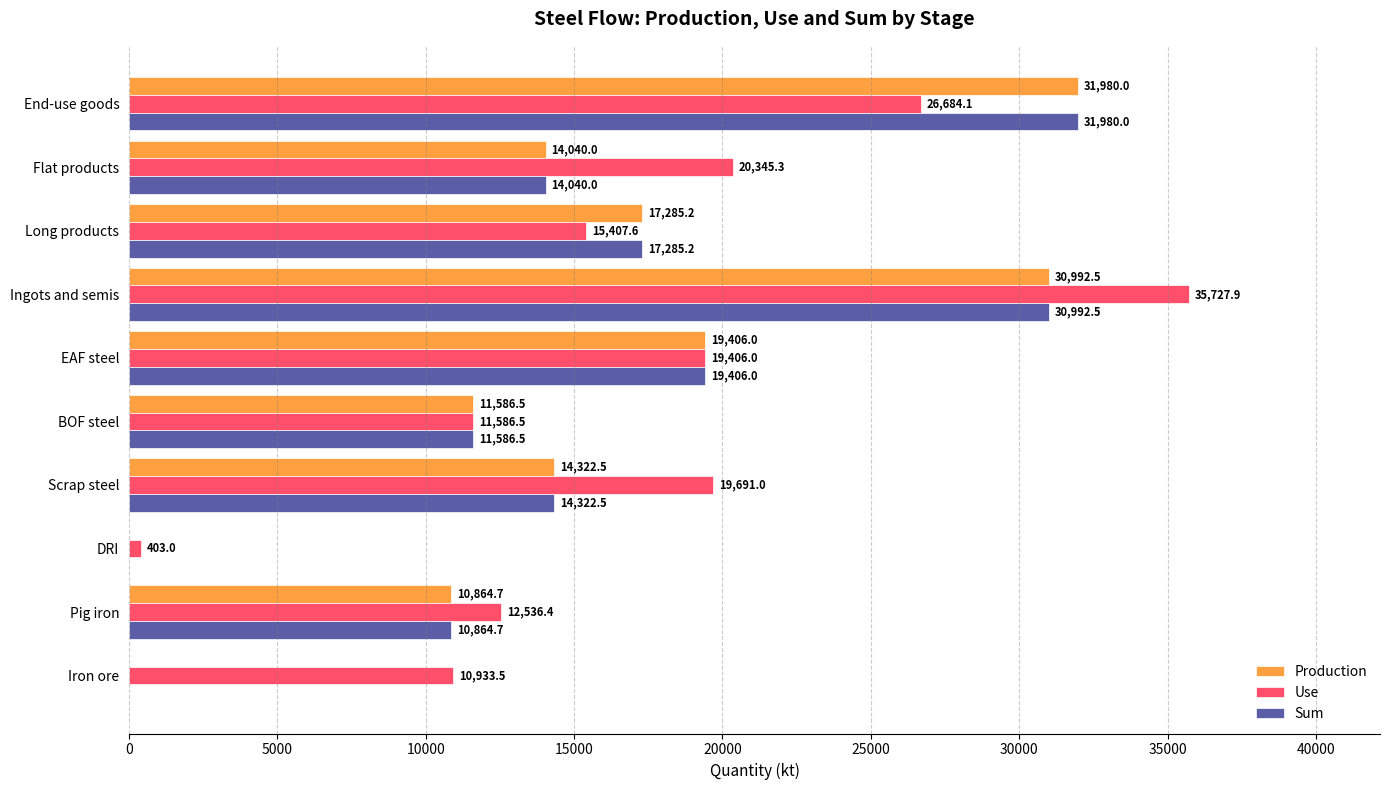

What is the sum of all Production values?

150477.4